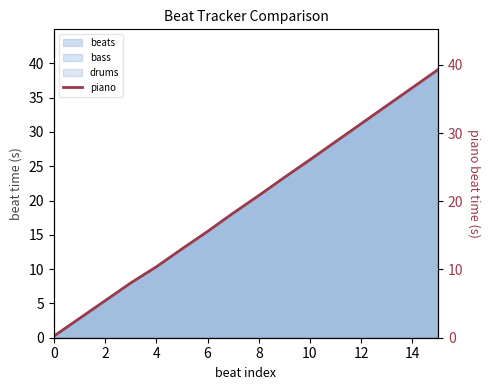

What is the smallest value displayed?

0.2